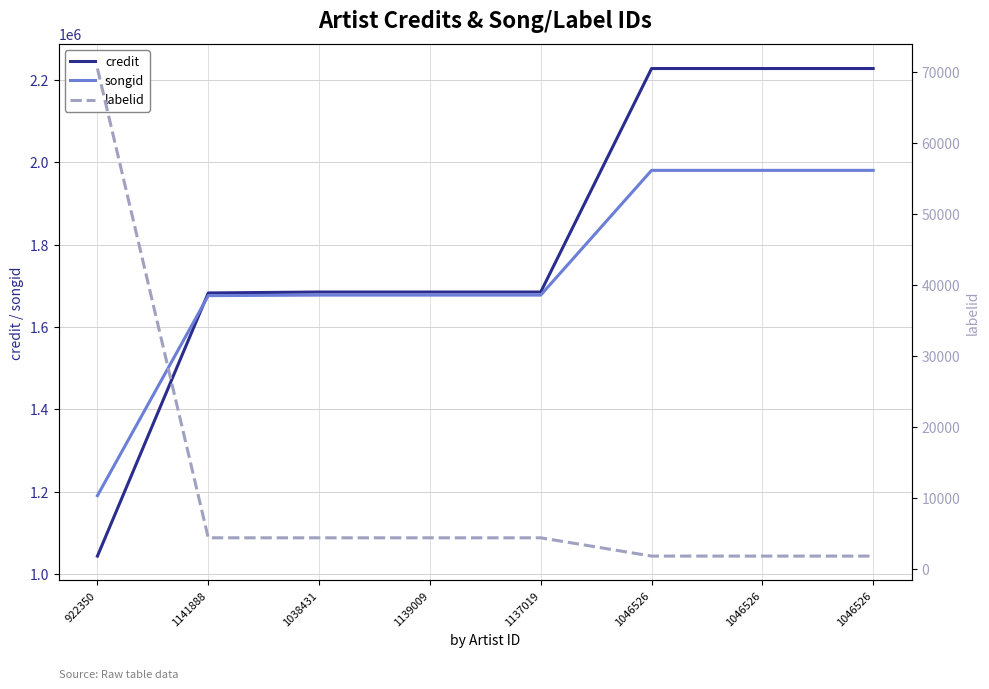

Between which two adjacent categories do songid and credit first intersect?

922350 and 1141888